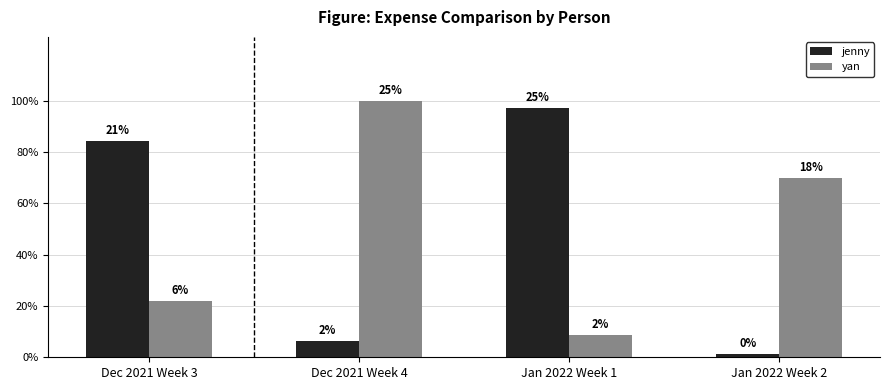

Does the chart contain stacked bars?

No